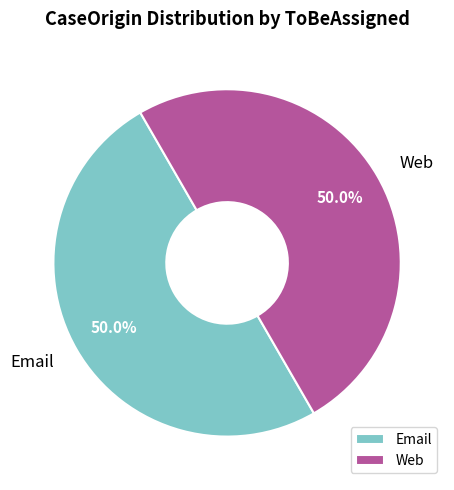

Approximately how many times larger is the value at Email compared to Web?

1.0